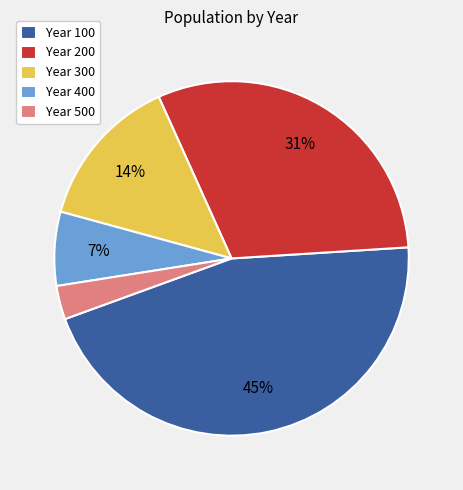

Is the sum of Year 300 and Year 100 greater than half?

Yes